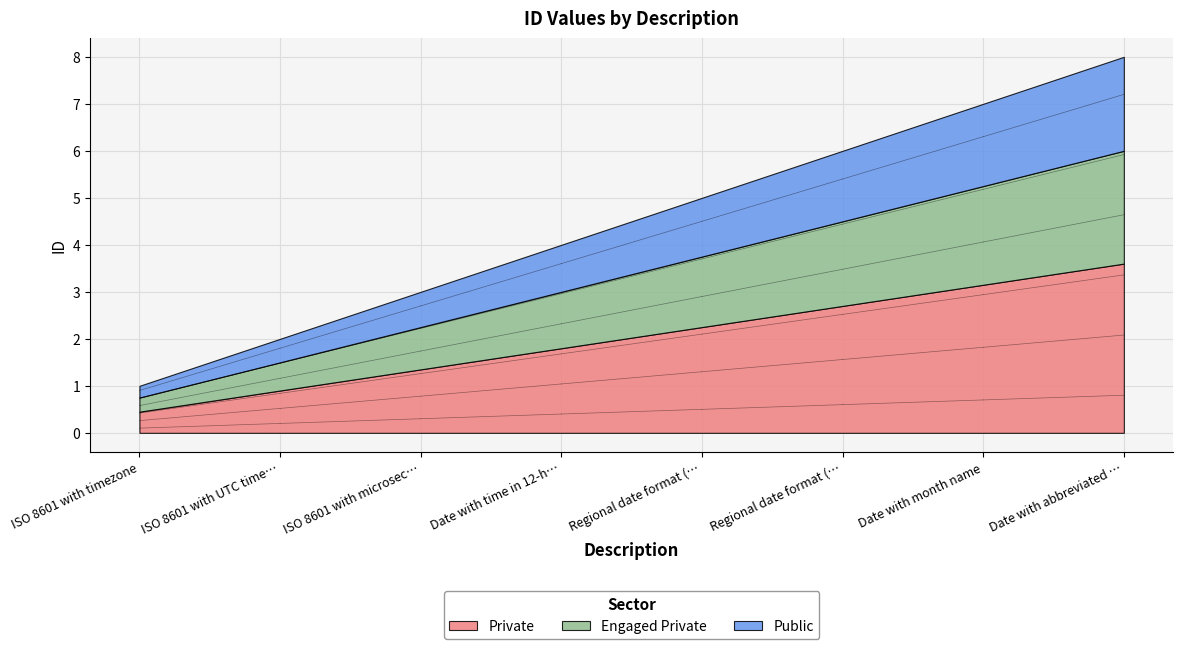

What is the sum of the values at ISO 8601 with timezone and Date with abbreviated month?

9